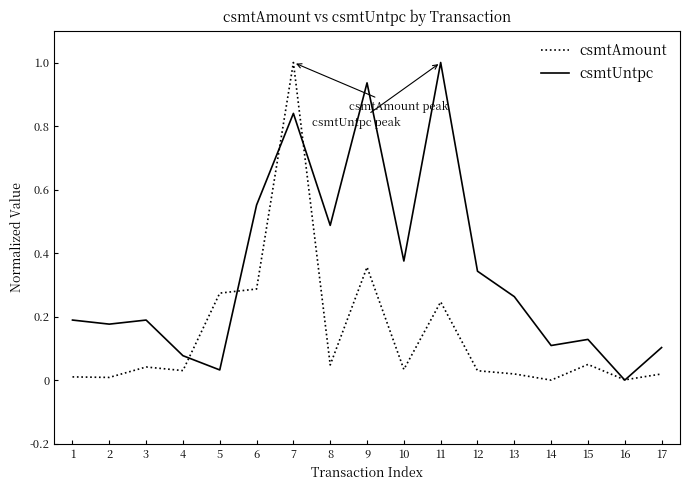

What is the maximum value for csmtUntpc?

1.0